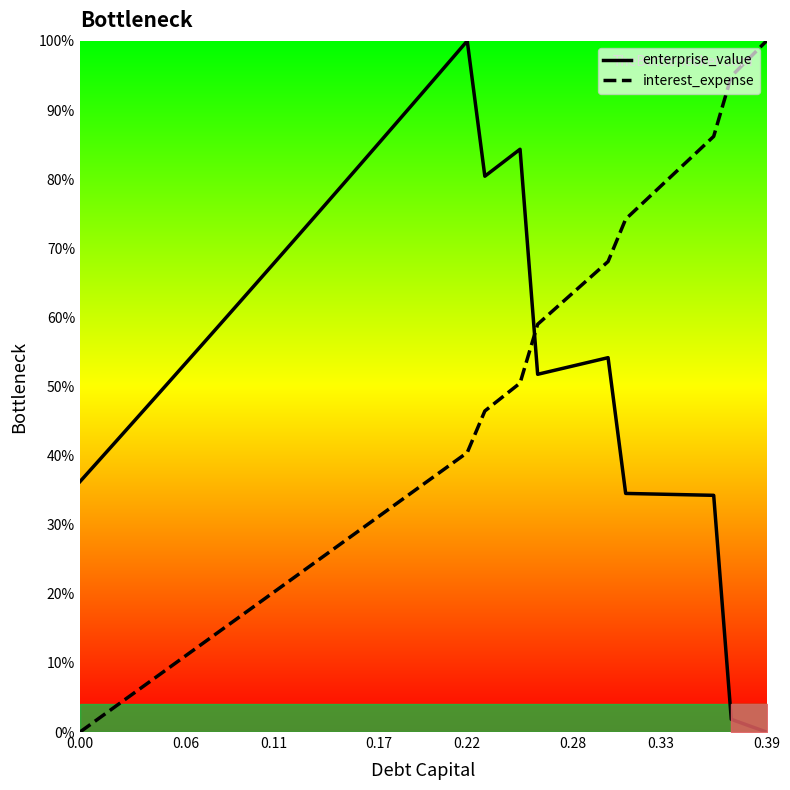

Is this an area chart (filled region under the line)?

No